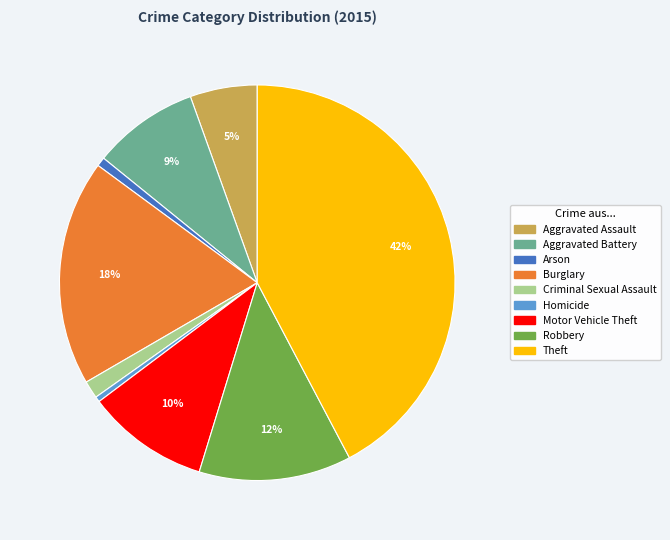

Approximately how many times larger is the value at Theft compared to Motor Vehicle Theft?

4.2